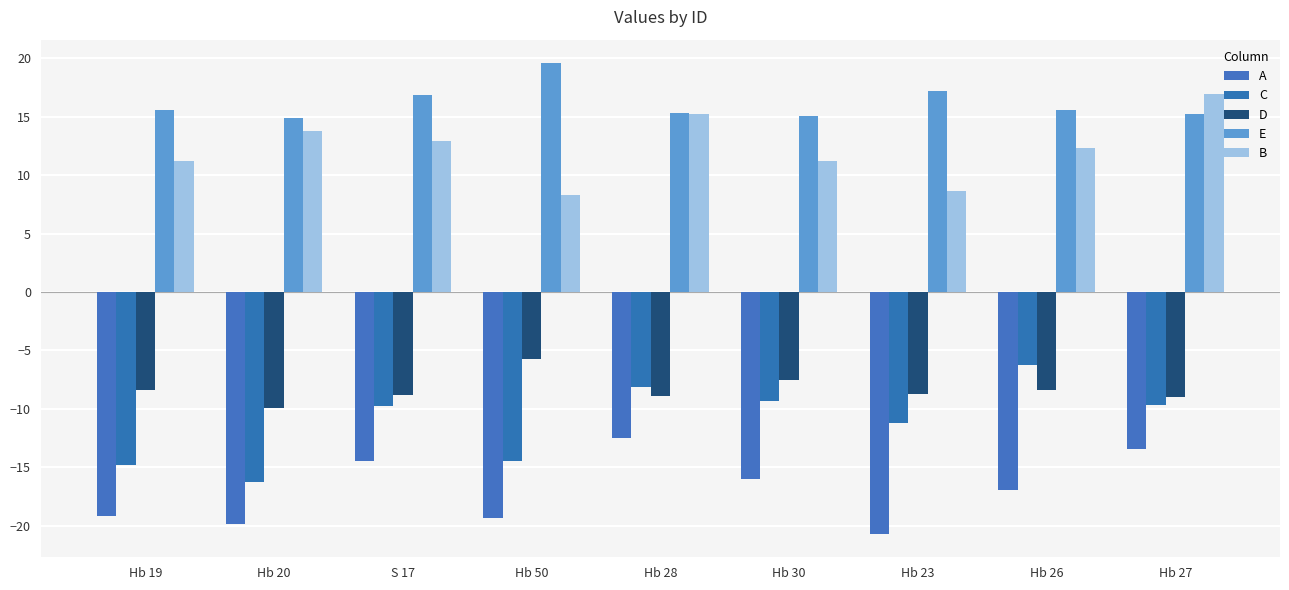

What is the total value across all series at Hb 23?

-14.8